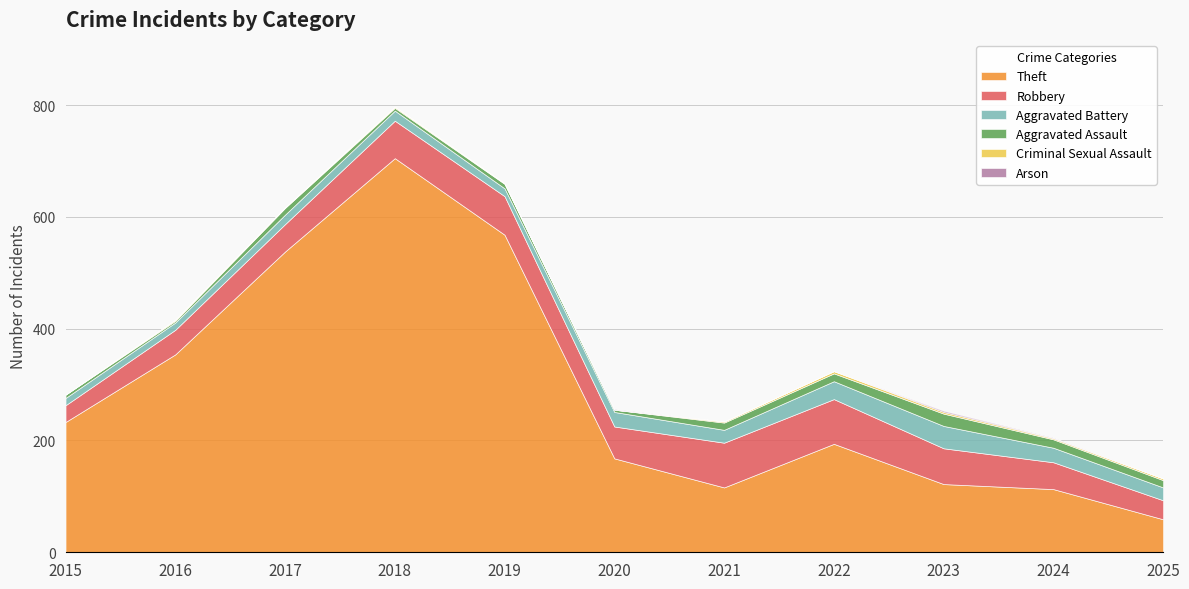

The value of Theft at 2021 is 46. True or false?

False